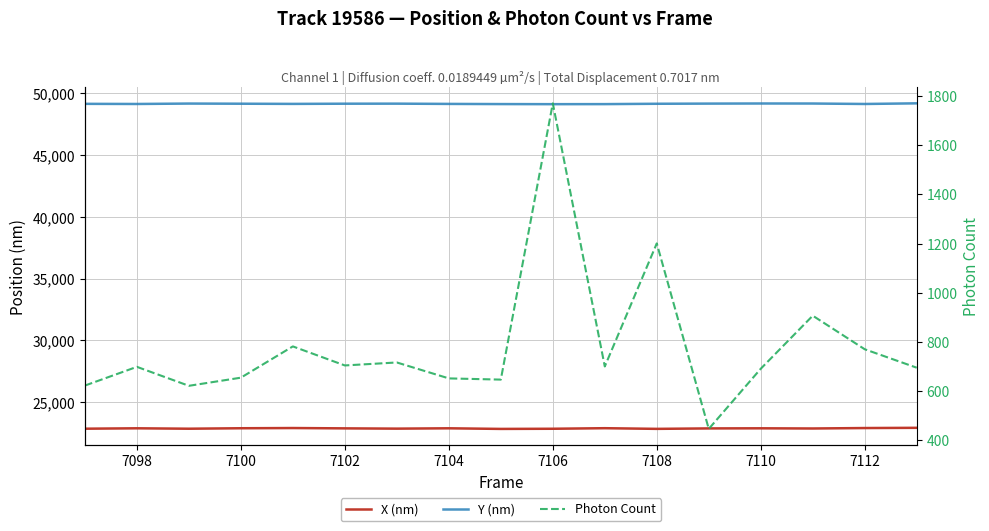

True or false: Y (nm) has a value of 28806.2 at 7102.

False